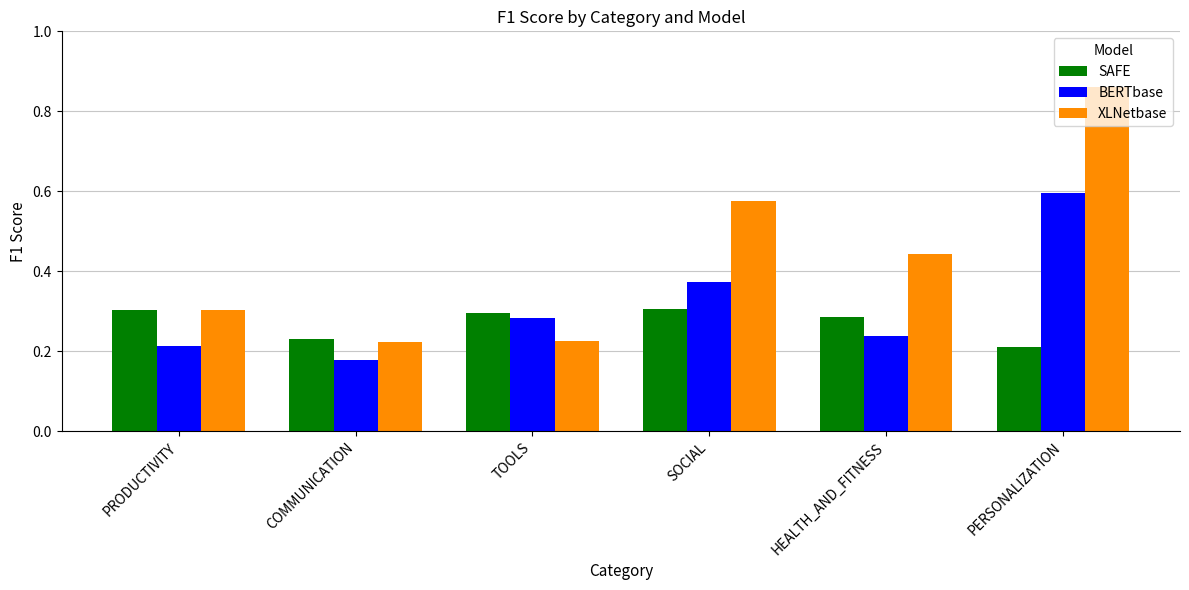

What are all the series names shown in the legend?

SAFE, BERTbase, XLNetbase